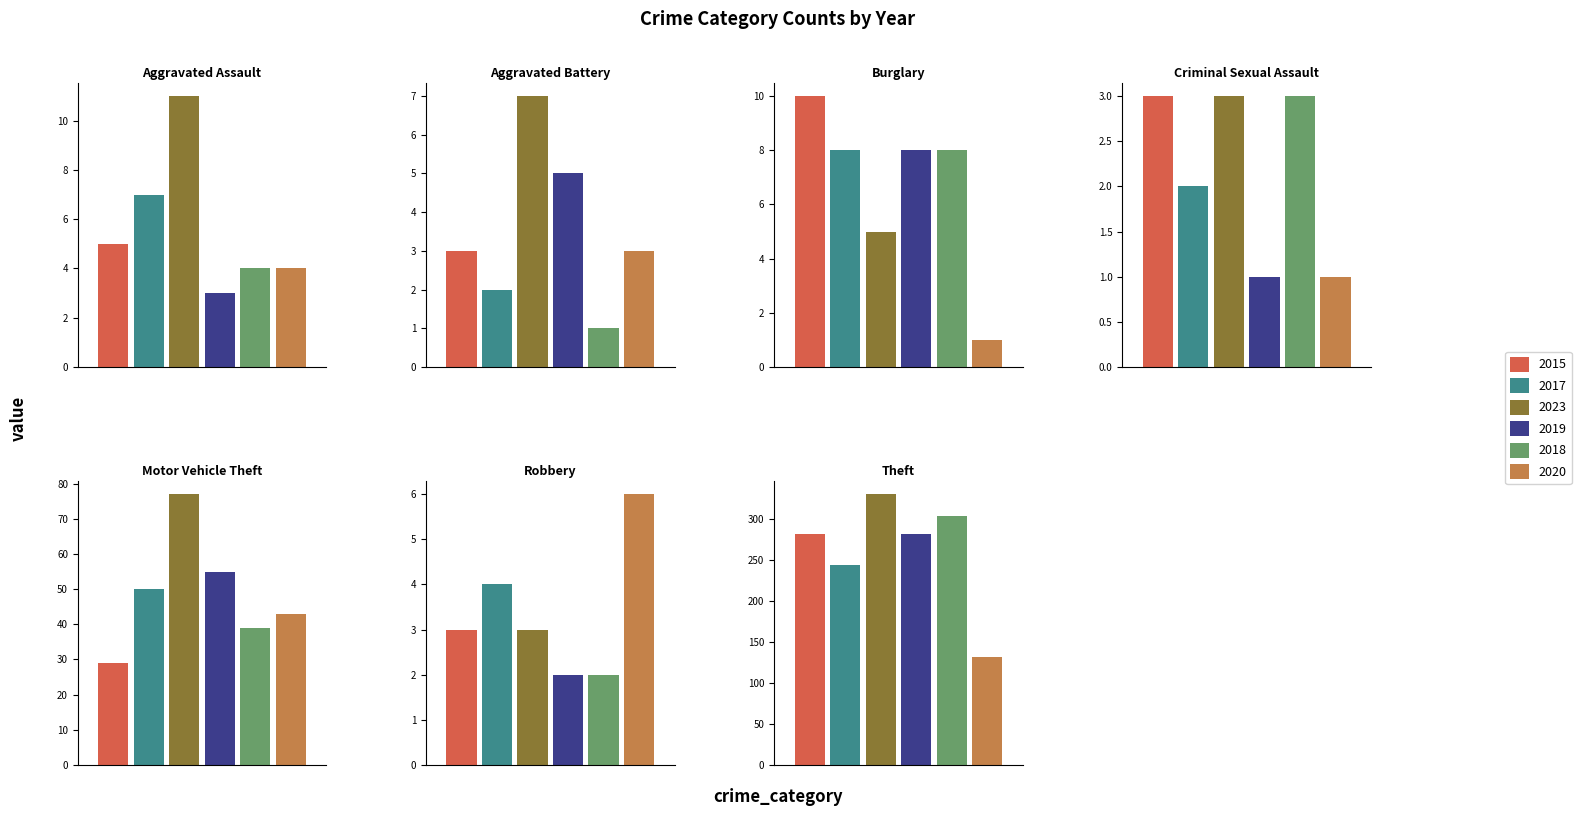

Reading left to right, transcribe all the data shown in this chart.

2015: Aggravated Assault=5	Aggravated Battery=3	Burglary=10	Criminal Sexual Assault=3	Motor Vehicle Theft=29	Robbery=3	Theft=282
2017: Aggravated Assault=7	Aggravated Battery=2	Burglary=8	Criminal Sexual Assault=2	Motor Vehicle Theft=50	Robbery=4	Theft=244
2023: Aggravated Assault=11	Aggravated Battery=7	Burglary=5	Criminal Sexual Assault=3	Motor Vehicle Theft=77	Robbery=3	Theft=330
2019: Aggravated Assault=3	Aggravated Battery=5	Burglary=8	Criminal Sexual Assault=1	Motor Vehicle Theft=55	Robbery=2	Theft=281
2018: Aggravated Assault=4	Aggravated Battery=1	Burglary=8	Criminal Sexual Assault=3	Motor Vehicle Theft=39	Robbery=2	Theft=303
2020: Aggravated Assault=4	Aggravated Battery=3	Burglary=1	Criminal Sexual Assault=1	Motor Vehicle Theft=43	Robbery=6	Theft=131